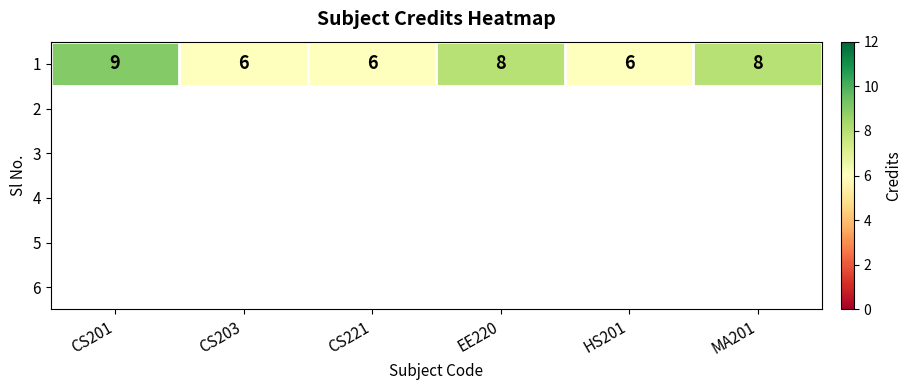

What is the ratio of the value at CS203 to the value at HS201?

1.0